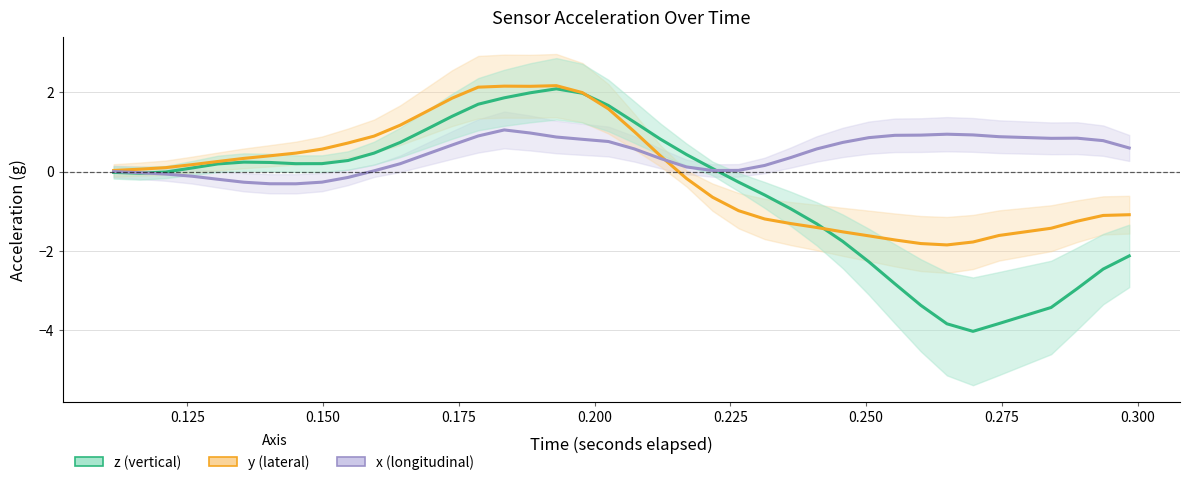

How many values in the x (longitudinal) series exceed 0?

29